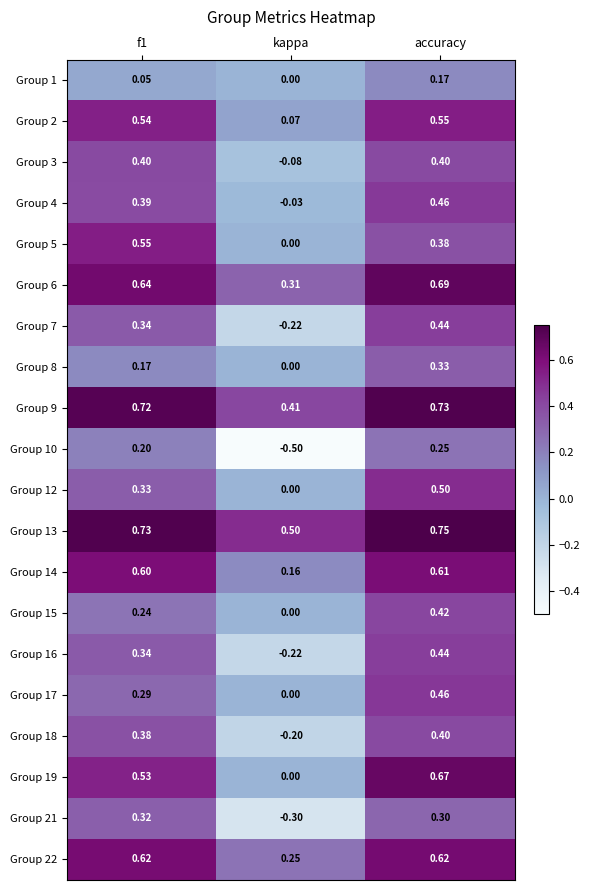

At which category does the chart reach its peak across all series?

accuracy